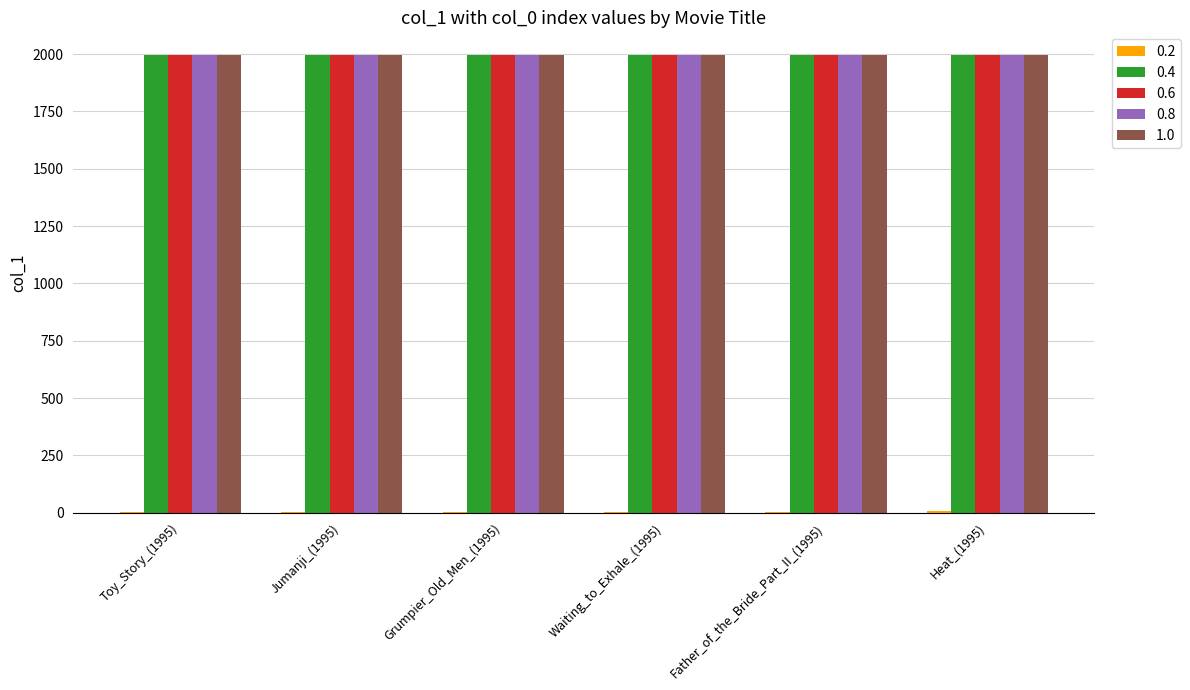

The 1.0 series shows 1995 at Waiting_to_Exhale_(1995). True or false?

True